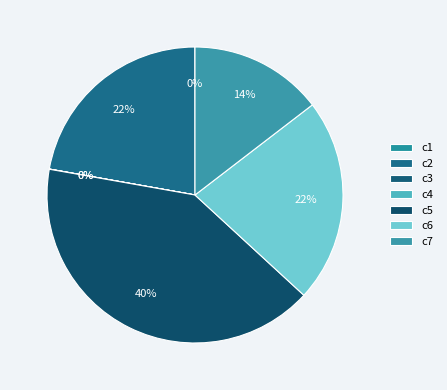

Is it true that c2 is 22% of the pie?

True